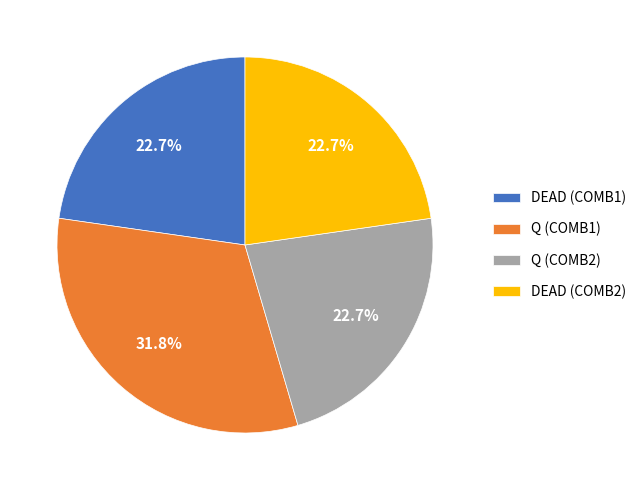

How many segments does this pie chart have?

4